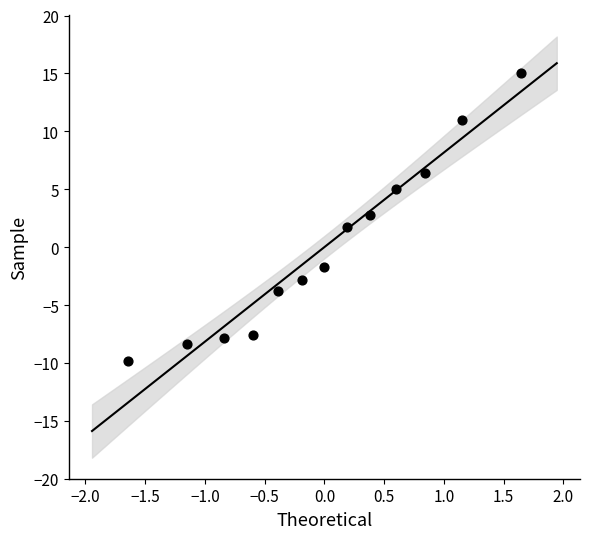

What is the range of X values (max minus min)?

3.3